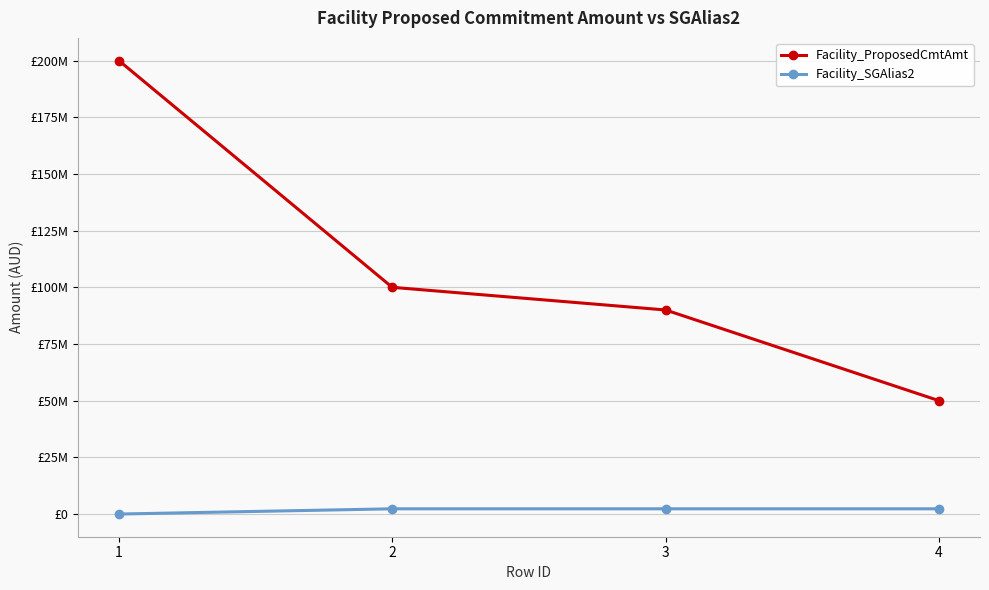

At how many categories does at least one series exceed 123373585?

1